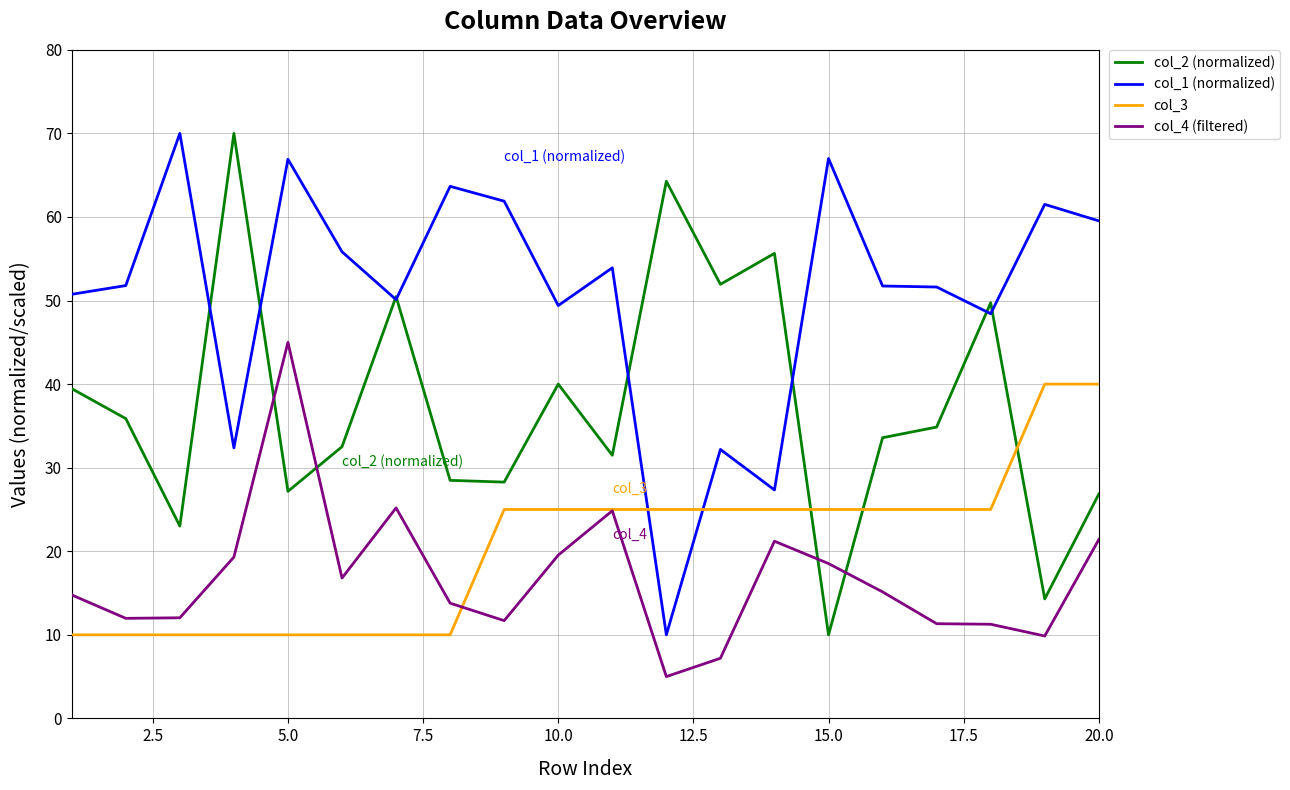

True or false: col_1 (normalized) and col_4 (filtered) cross at least once.

False